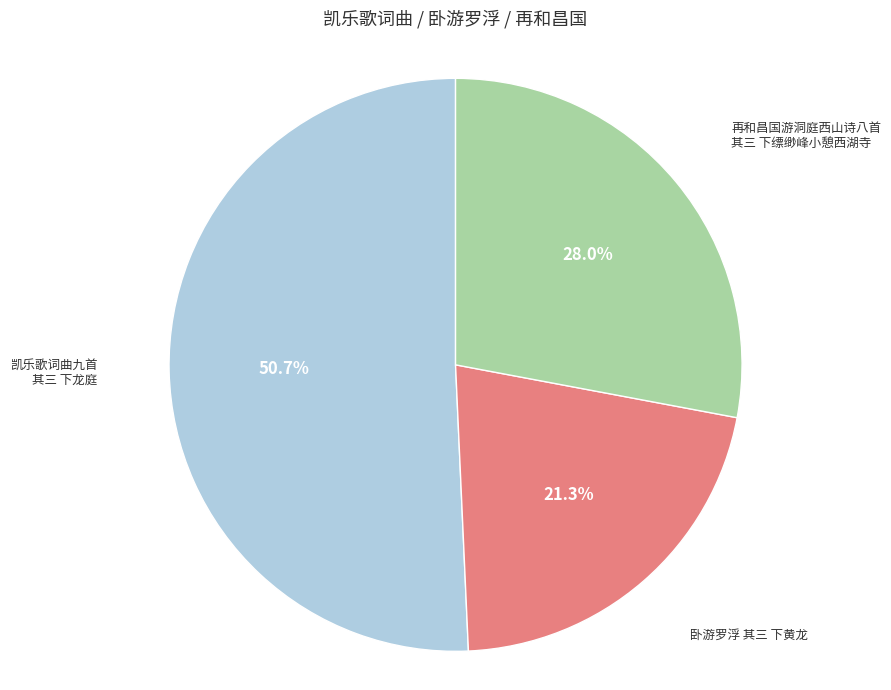

Is there a majority slice in this chart?

Yes